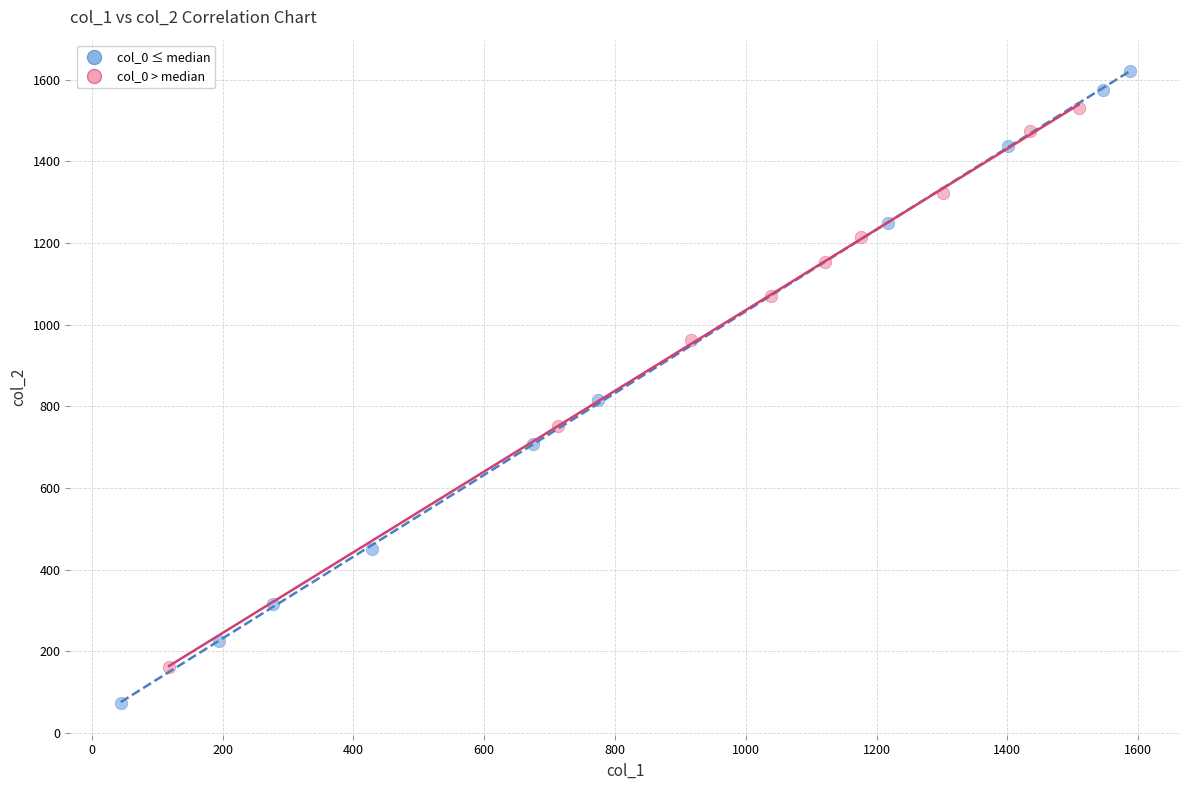

Which series reaches the minimum Y coordinate?

col_0 ≤ median